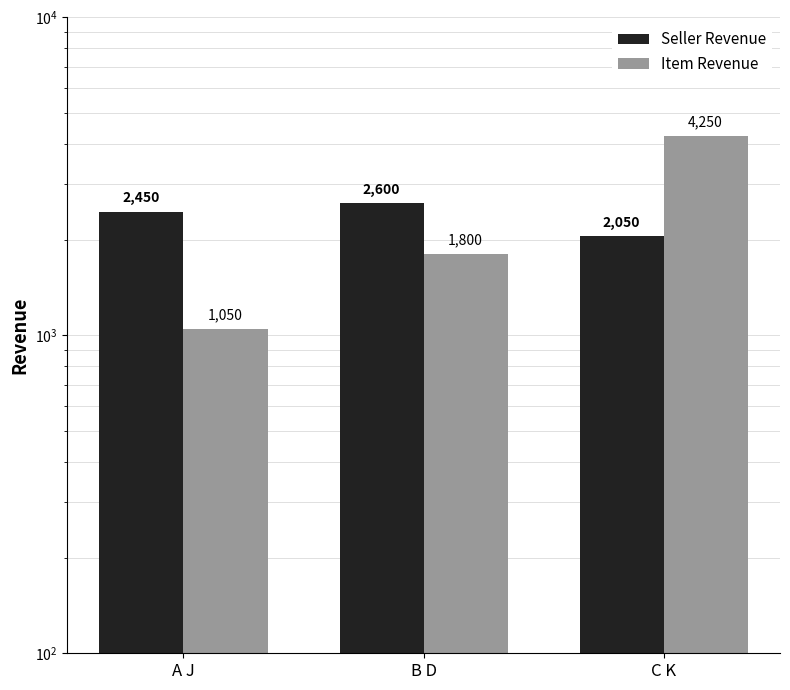

Is it true that Seller Revenue equals 3213 at C K?

False